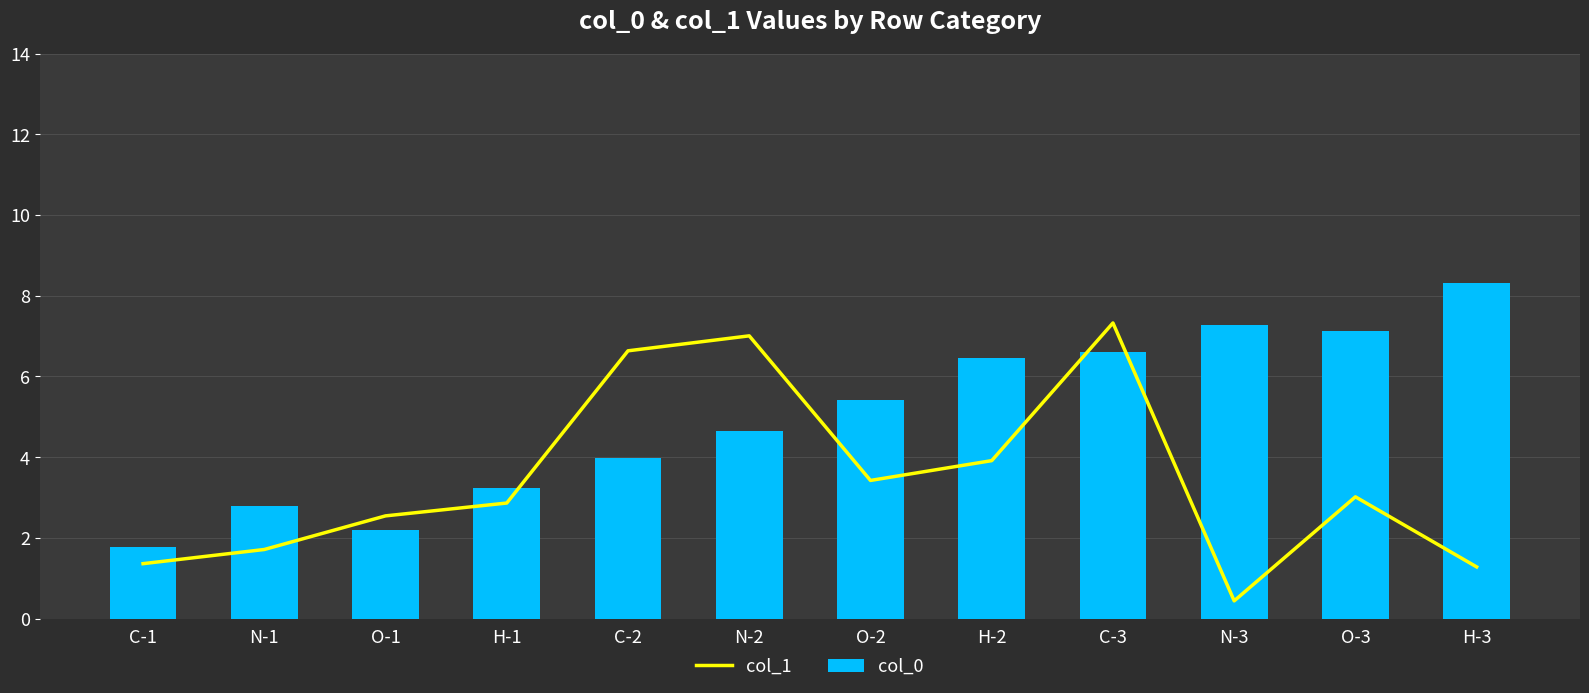

Reading left to right, what are all the values shown in this chart?

col_1: C-1=1.4	N-1=1.7	O-1=2.5	H-1=2.9	C-2=6.6	N-2=7.0	O-2=3.4	H-2=3.9	C-3=7.3	N-3=0.4	O-3=3.0	H-3=1.3
col_0: C-1=1.8	N-1=2.8	O-1=2.2	H-1=3.2	C-2=4.0	N-2=4.6	O-2=5.4	H-2=6.5	C-3=6.6	N-3=7.3	O-3=7.1	H-3=8.3